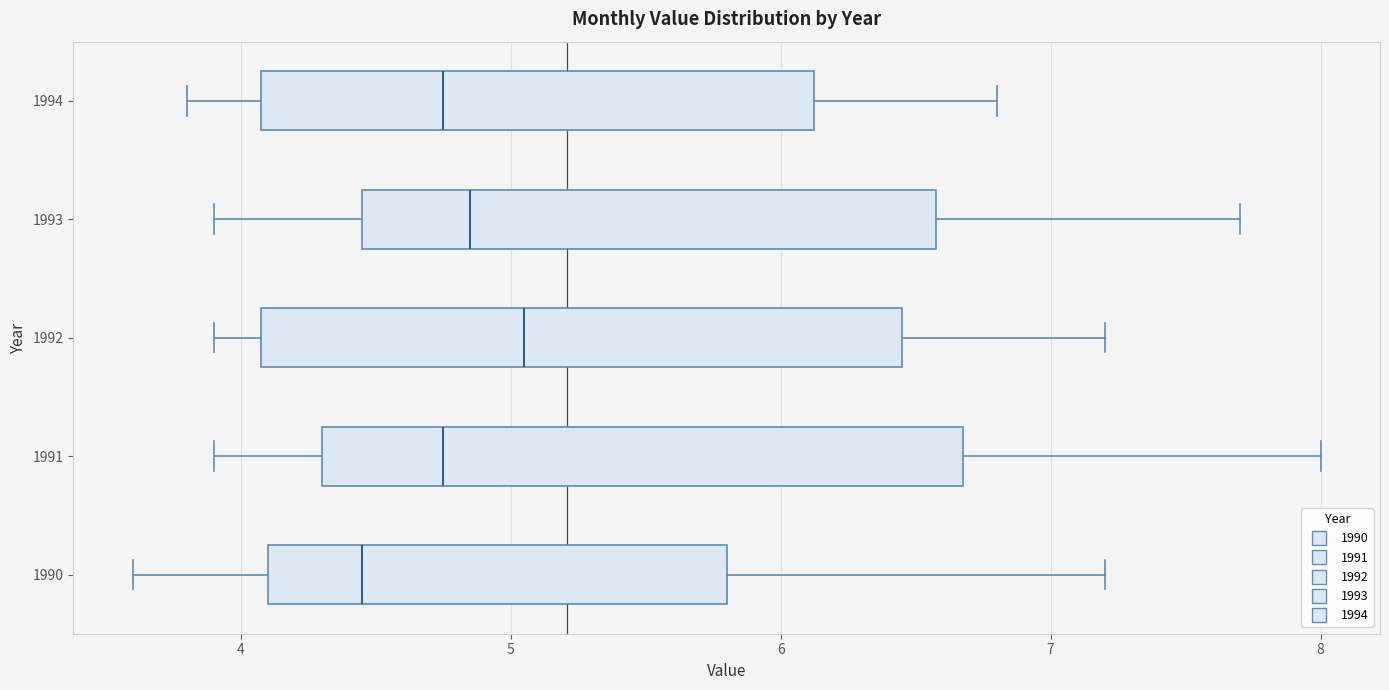

Reading bottom to top, transcribe this box plot: for each box, give where its median line is, the range the box spans, and where its two whiskers end, as read against the x-axis. The values are not printed on the chart, so give them approximately, as read against the axis.

1990: median 4.5, box 4.1 to 5.8, whiskers 3.6 to 7.2
1991: median 4.8, box 4.3 to 6.7, whiskers 3.9 to 8.0
1992: median 5.1, box 4.1 to 6.5, whiskers 3.9 to 7.2
1993: median 4.9, box 4.5 to 6.6, whiskers 3.9 to 7.7
1994: median 4.8, box 4.1 to 6.1, whiskers 3.8 to 6.8